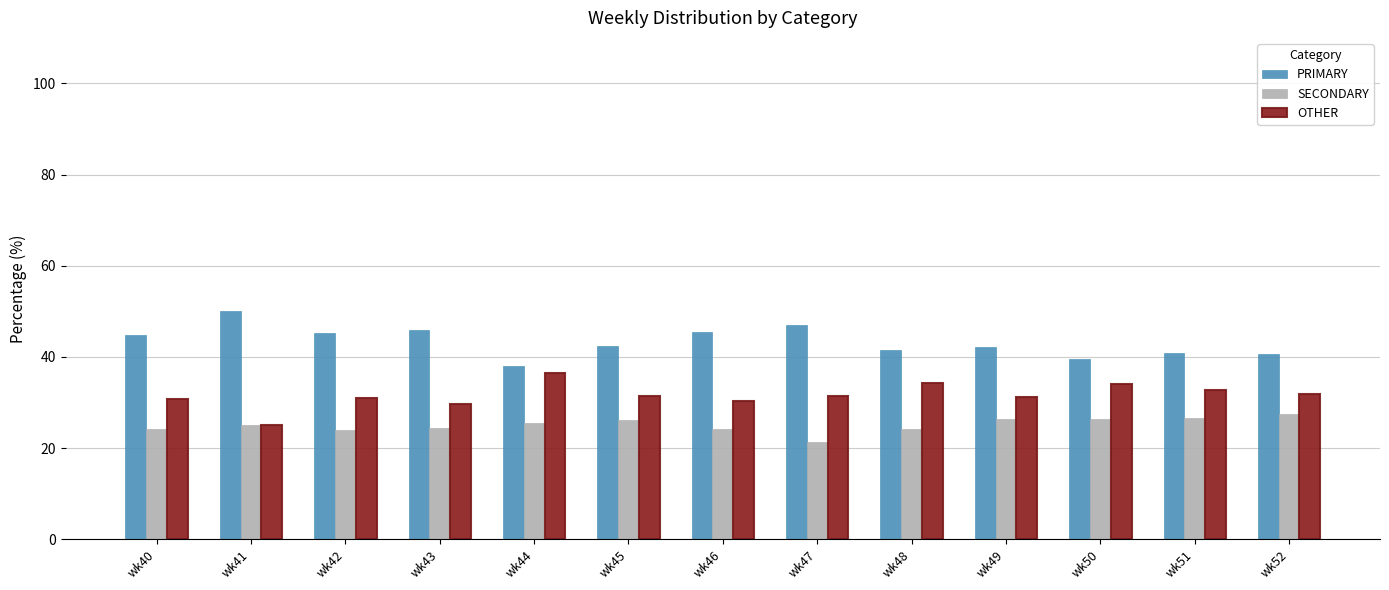

How many distinct data groups are displayed?

3